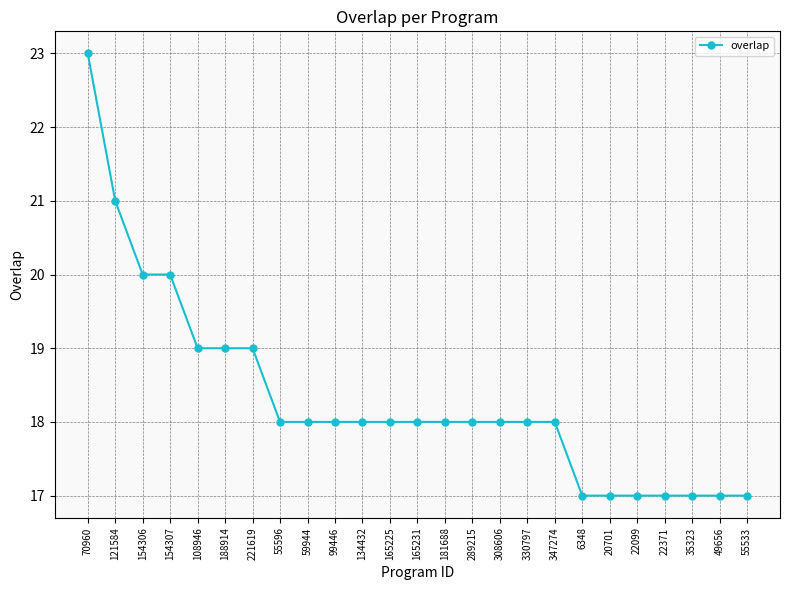

Reading left to right, list all the values displayed in this chart.

23	21	20	20	19	19	19	18	18	18	18	18	18	18	18	18	18	18	17	17	17	17	17	17	17